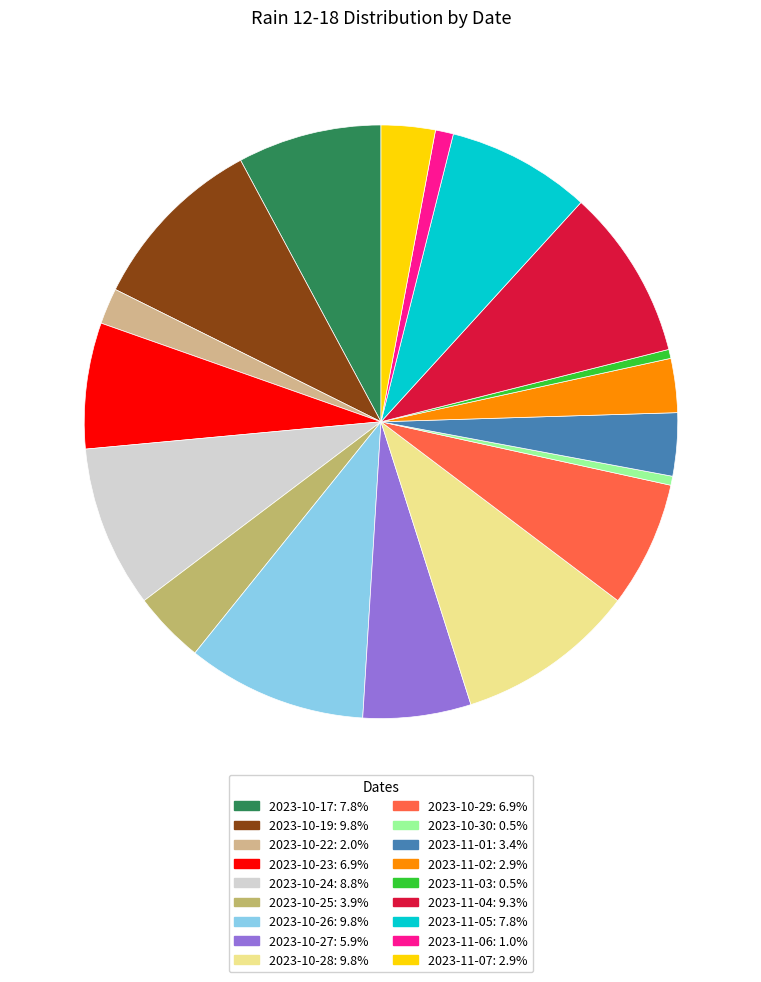

Which slice is the largest?

2023-10-19